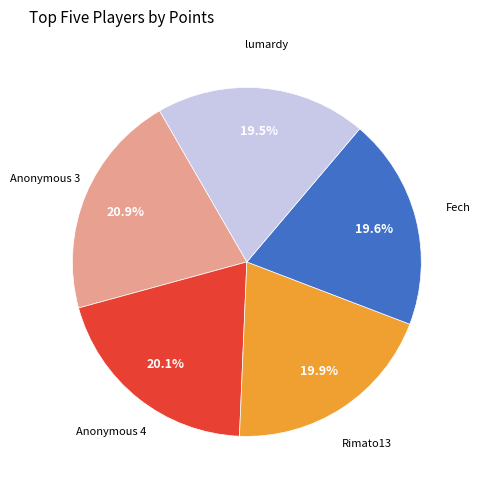

Count the number of slices in the pie.

5